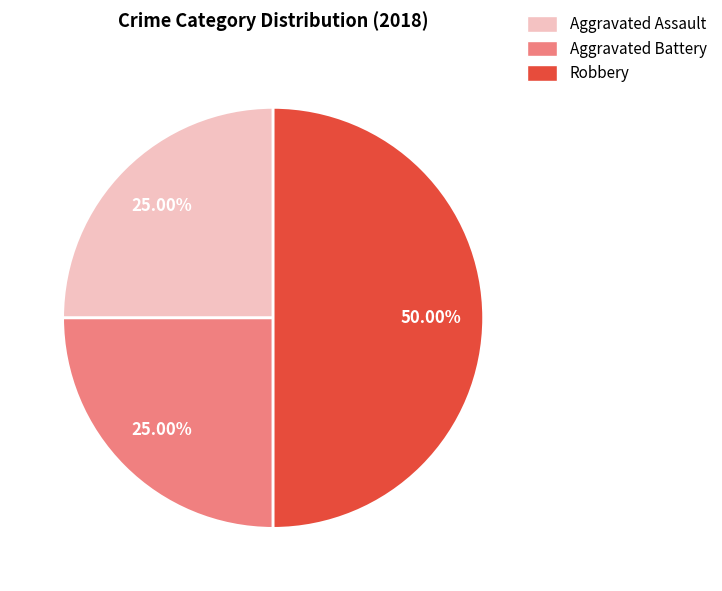

What percentage do Aggravated Assault and Robbery together represent?

75.0%